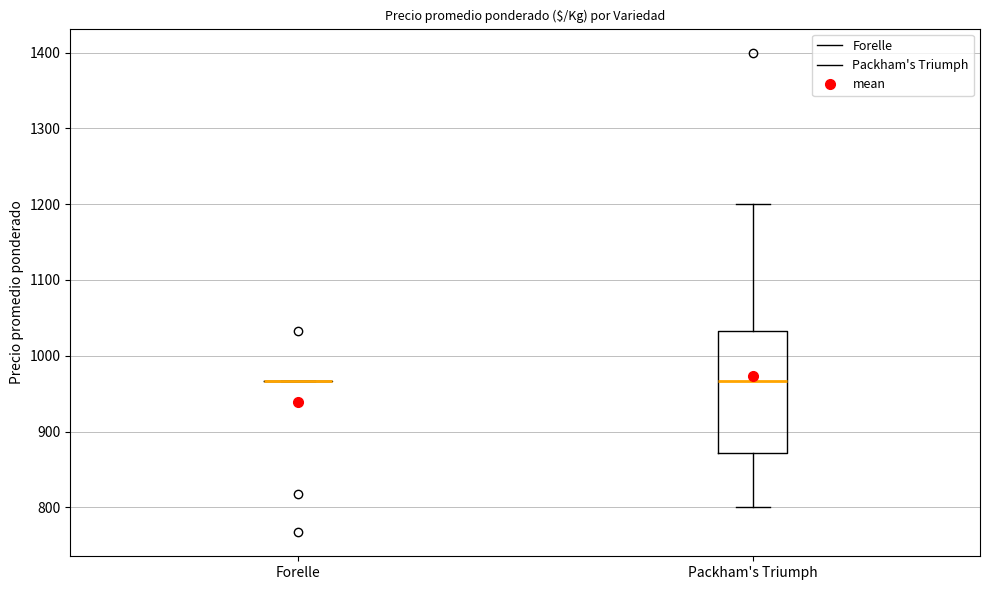

Comparing the boxes themselves (not the whiskers), which one is the tallest?

Packham's Triumph